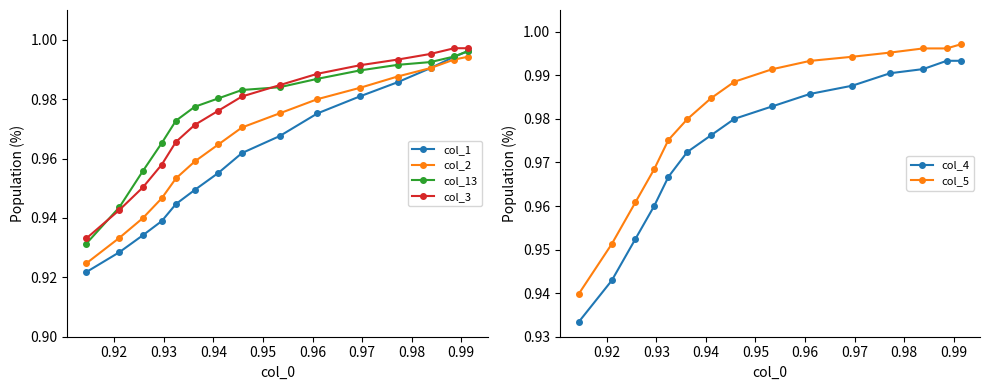

Count the col_4 values in the range 0 to 1.

15